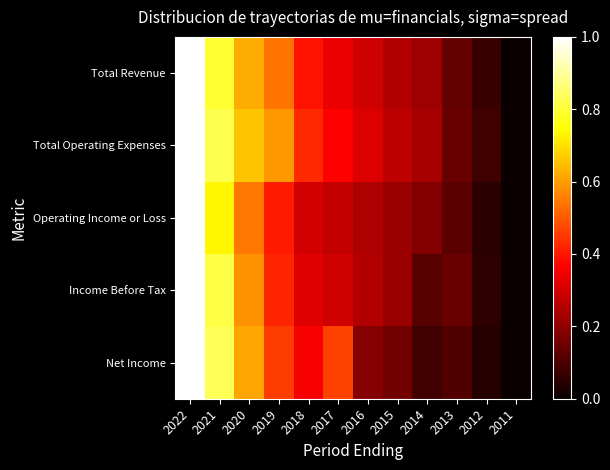

Reading left to right, transcribe all the data shown in this chart.

Total Revenue: 2022=1.0	2021=0.8	2020=0.6	2019=0.5	2018=0.4	2017=0.3	2016=0.3	2015=0.3	2014=0.2	2013=0.1	2012=0.1	2011=0.0
Total Operating Expenses: 2022=1.0	2021=0.8	2020=0.7	2019=0.6	2018=0.4	2017=0.4	2016=0.3	2015=0.3	2014=0.2	2013=0.1	2012=0.1	2011=0.0
Operating Income or Loss: 2022=1.0	2021=0.7	2020=0.5	2019=0.4	2018=0.3	2017=0.3	2016=0.2	2015=0.2	2014=0.2	2013=0.1	2012=0.0	2011=0.0
Income Before Tax: 2022=1.0	2021=0.8	2020=0.6	2019=0.4	2018=0.3	2017=0.3	2016=0.3	2015=0.2	2014=0.1	2013=0.1	2012=0.1	2011=0.0
Net Income: 2022=1.0	2021=0.8	2020=0.6	2019=0.5	2018=0.4	2017=0.5	2016=0.2	2015=0.2	2014=0.1	2013=0.1	2012=0.0	2011=0.0